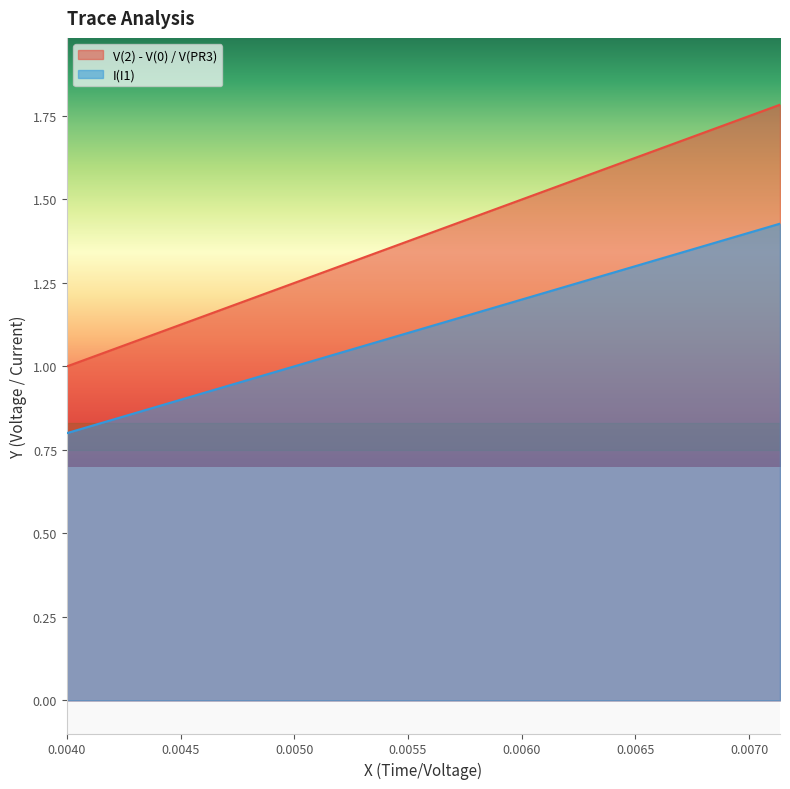

True or false: I(I1) and V(2) - V(0) / V(PR3) cross at least once.

False